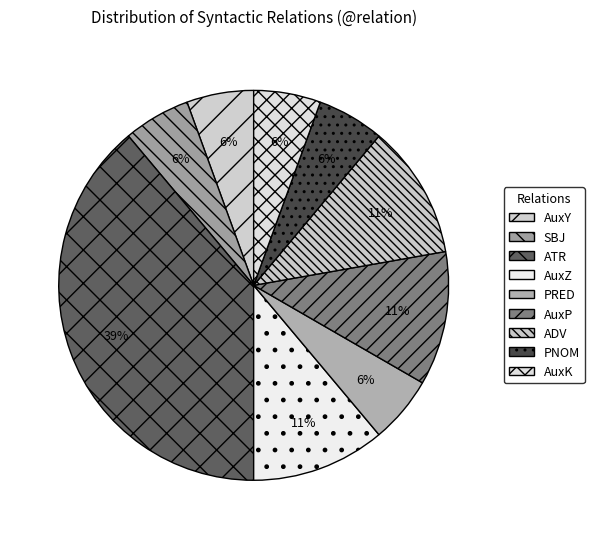

Count the number of slices in the pie.

9